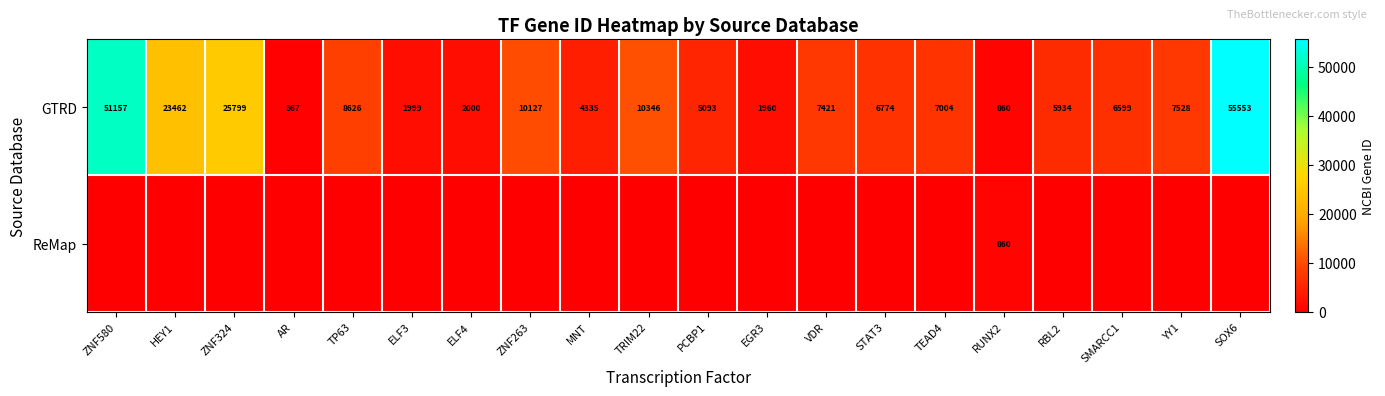

Read the GTRD value at TEAD4.

7004